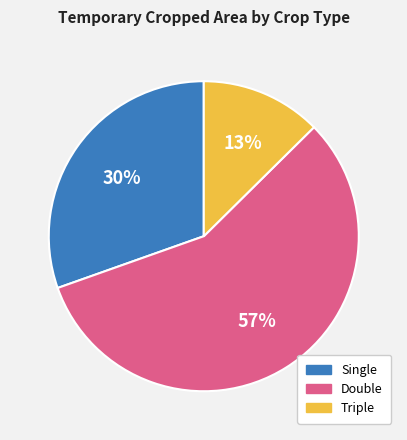

True or false: Double accounts for 57% of the total.

True